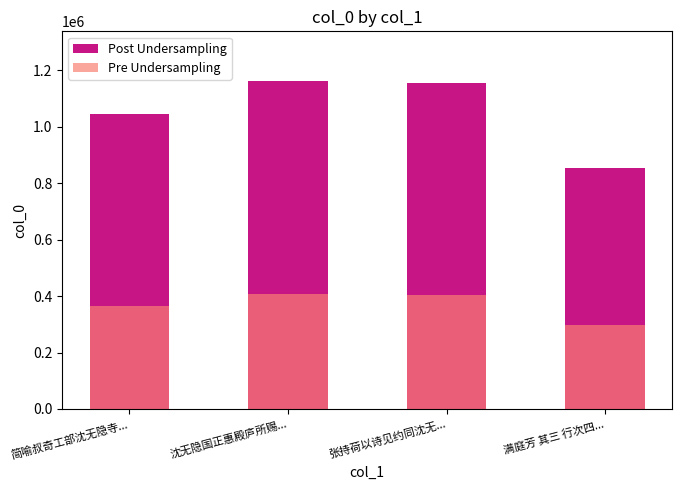

Reading left to right, extract all data points from this chart.

Post Undersampling: 简喻叔奇工部沈无隐寺...=1044057.0	沈无隐国正惠殿庐所赐...=1163470.0	张持荷以诗见约同沈无...=1153949.0	满庭芳 其三 行次四...=854848.0
Pre Undersampling: 简喻叔奇工部沈无隐寺...=365419.9	沈无隐国正惠殿庐所赐...=407214.5	张持荷以诗见约同沈无...=403882.1	满庭芳 其三 行次四...=299196.8